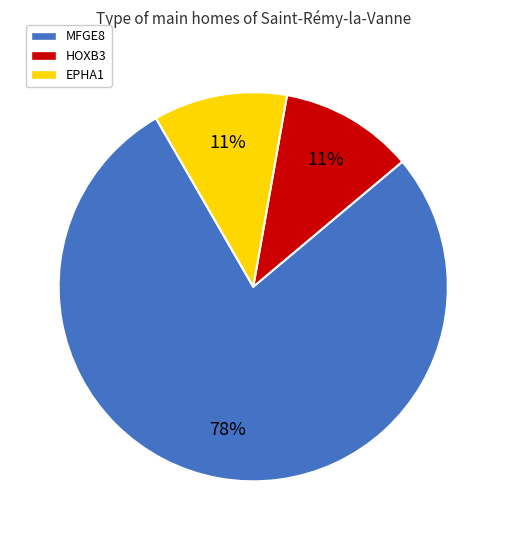

Is there a majority slice in this chart?

Yes